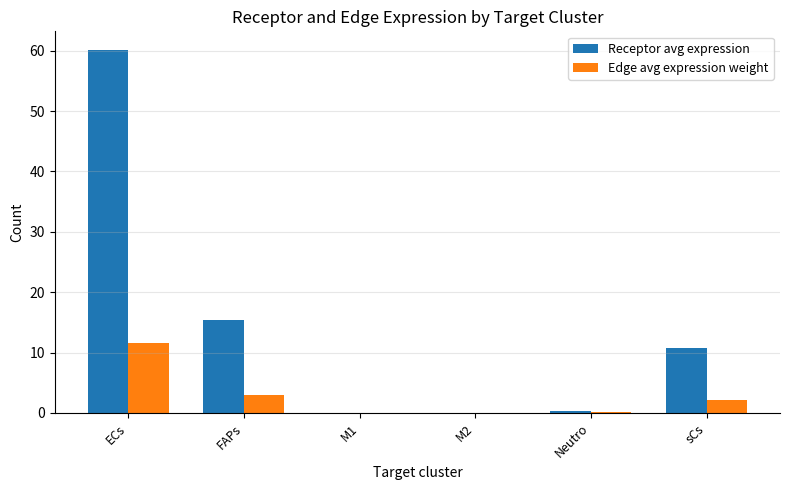

Does the chart contain stacked bars?

No